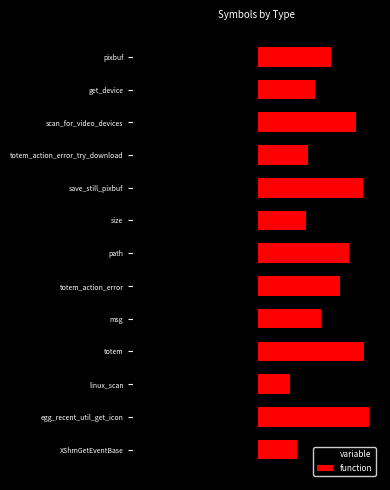

Between egg_recent_util_get_icon and pixbuf, which series saw the biggest shift?

function